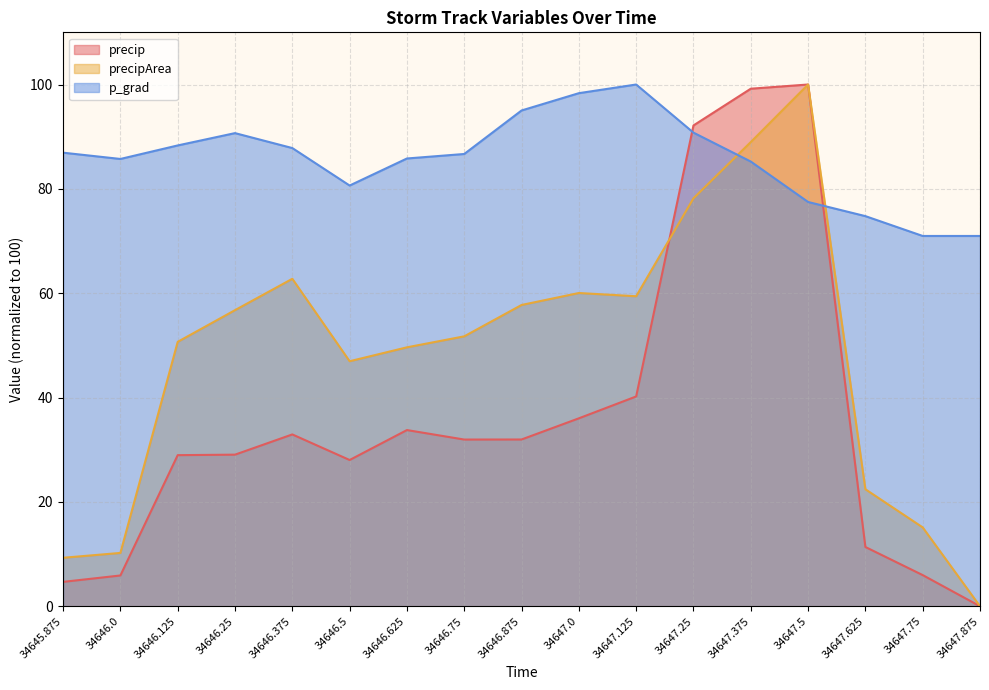

Reading left to right, what are all the values shown in this chart?

precip: 34645.875=4.7	34646.0=5.9	34646.125=29.0	34646.25=29.1	34646.375=32.9	34646.5=28.0	34646.625=33.8	34646.75=32.0	34646.875=32.0	34647.0=36.0	34647.125=40.2	34647.25=92.2	34647.375=99.2	34647.5=100.0	34647.625=11.4	34647.75=6.0	34647.875=0.0
precipArea: 34645.875=9.3	34646.0=10.2	34646.125=50.7	34646.25=56.8	34646.375=62.8	34646.5=47.0	34646.625=49.6	34646.75=51.7	34646.875=57.7	34647.0=60.0	34647.125=59.4	34647.25=78.2	34647.375=89.0	34647.5=100.0	34647.625=22.4	34647.75=15.1	34647.875=0.0
p_grad: 34645.875=86.9	34646.0=85.7	34646.125=88.3	34646.25=90.7	34646.375=87.8	34646.5=80.6	34646.625=85.8	34646.75=86.7	34646.875=95.0	34647.0=98.3	34647.125=100.0	34647.25=90.8	34647.375=85.2	34647.5=77.5	34647.625=74.8	34647.75=71.0	34647.875=71.0